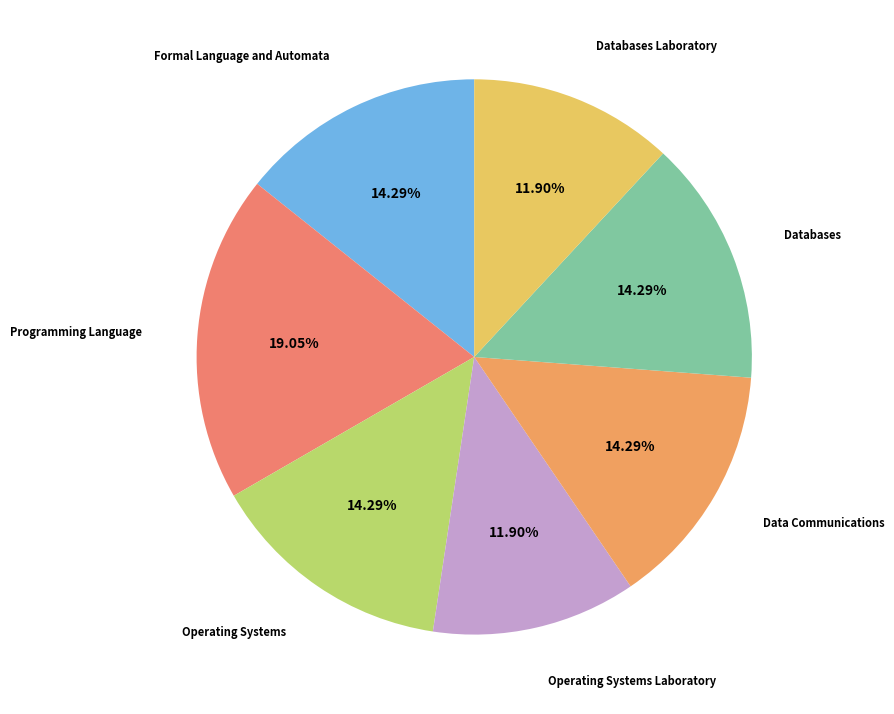

What percentage is the Programming Language slice, to the nearest percent?

19%